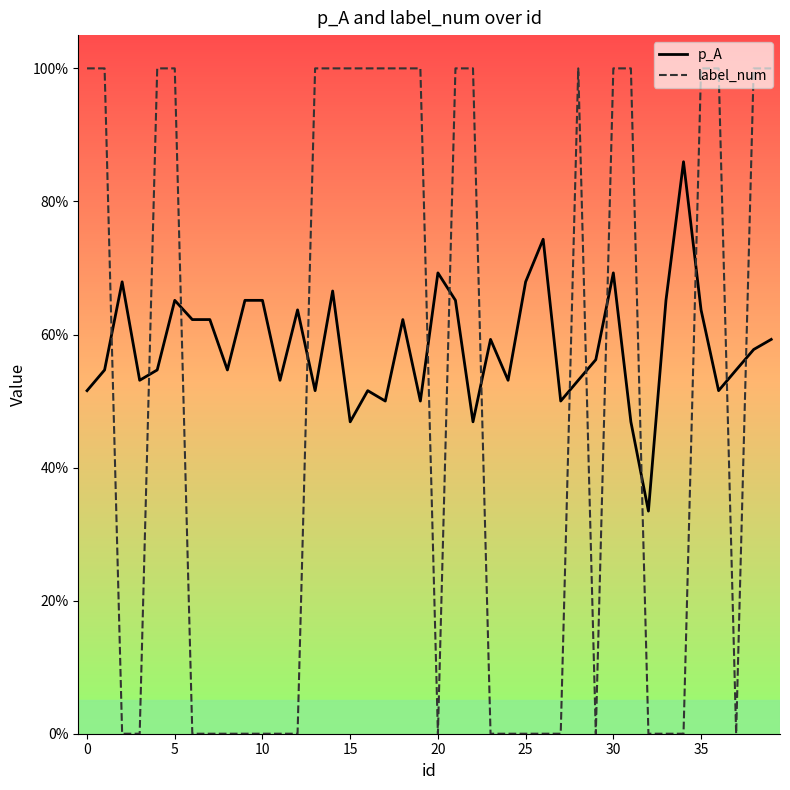

How many p_A values are between 0 and 1?

40